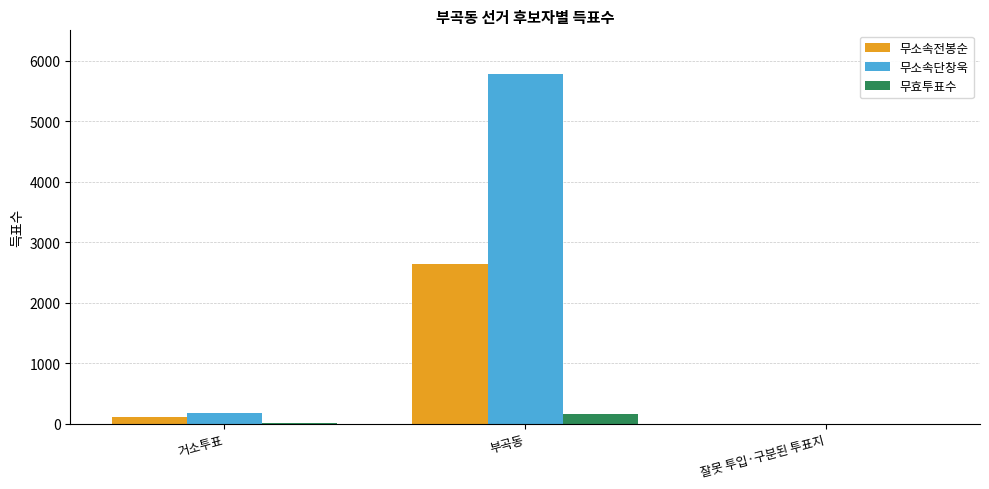

At which label is 무소속단창욱 closest to 2892?

거소투표